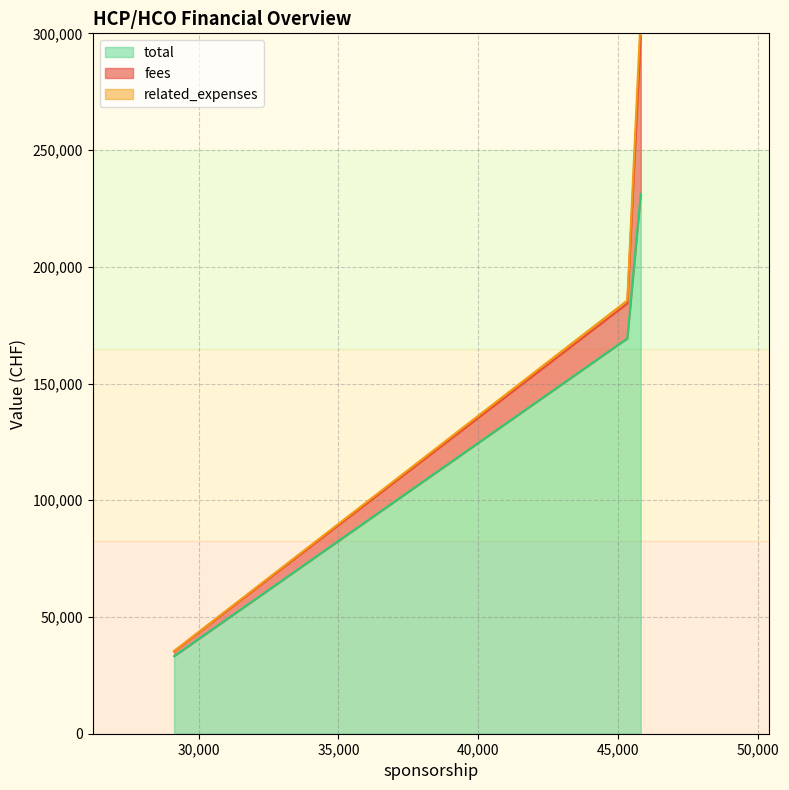

How many series are shown in this chart?

3